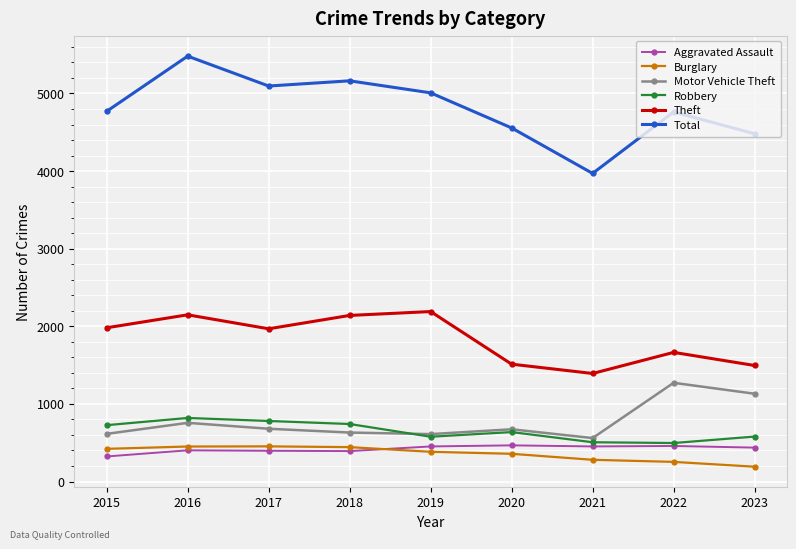

True or false: Theft has a value of 3534 at 2015.

False